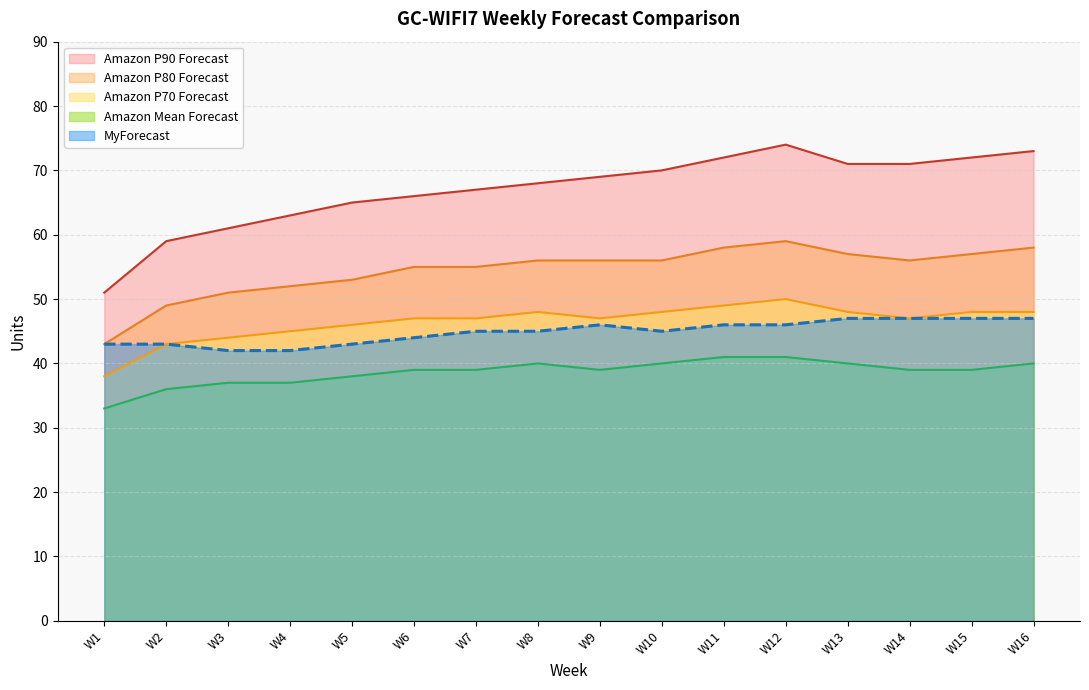

What is the maximum value for Amazon P70 Forecast?

50